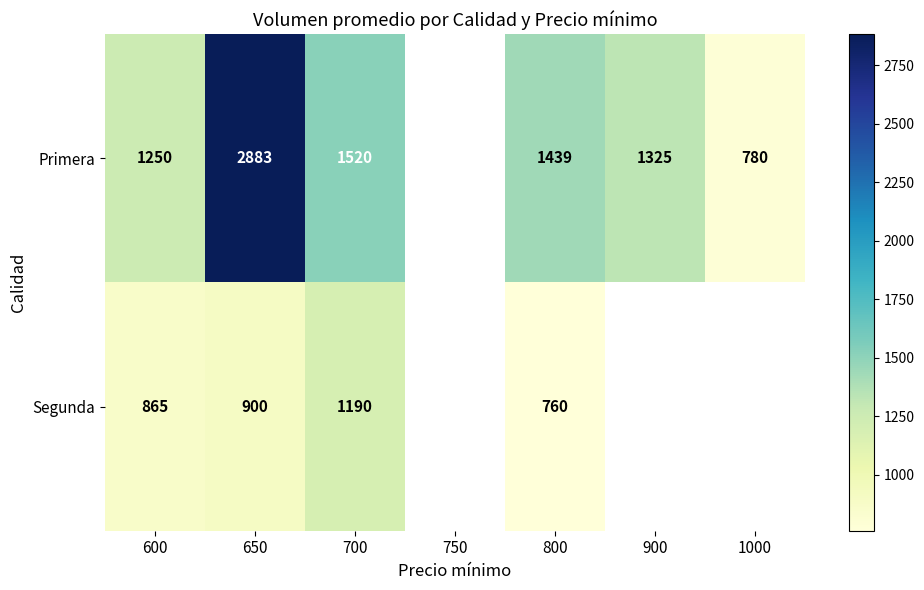

What is the spread (max minus min) of values at 600?

385